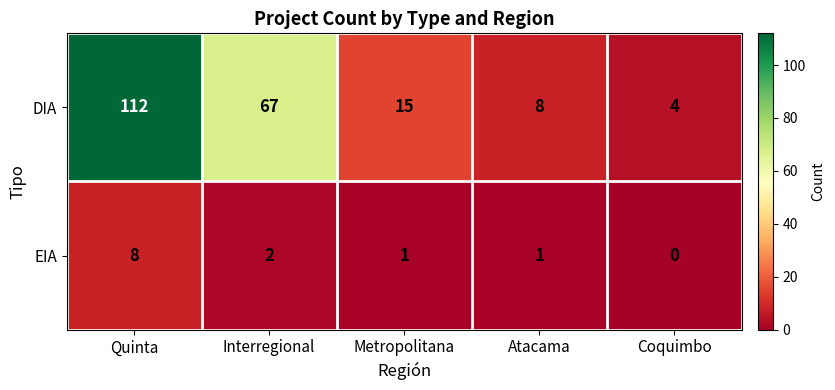

What is the sum of the EIA values at Quinta and Atacama?

9